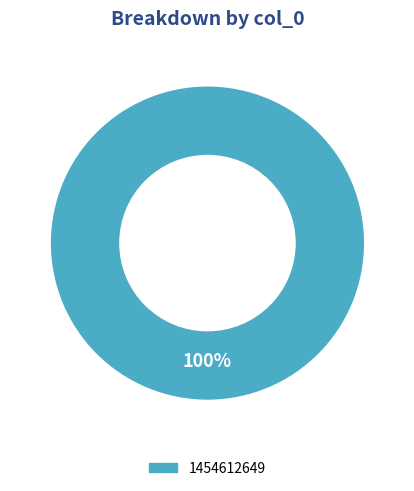

To the nearest percent, what portion does 1454612649 represent?

100%